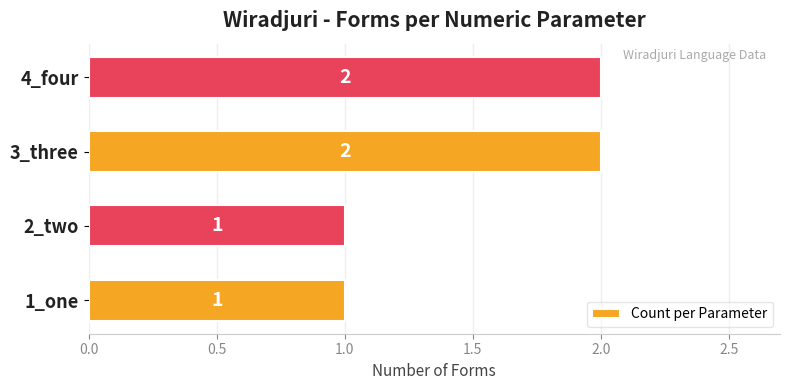

Reading top to bottom, list all the values displayed in this chart.

4_four=2	3_three=2	2_two=1	1_one=1